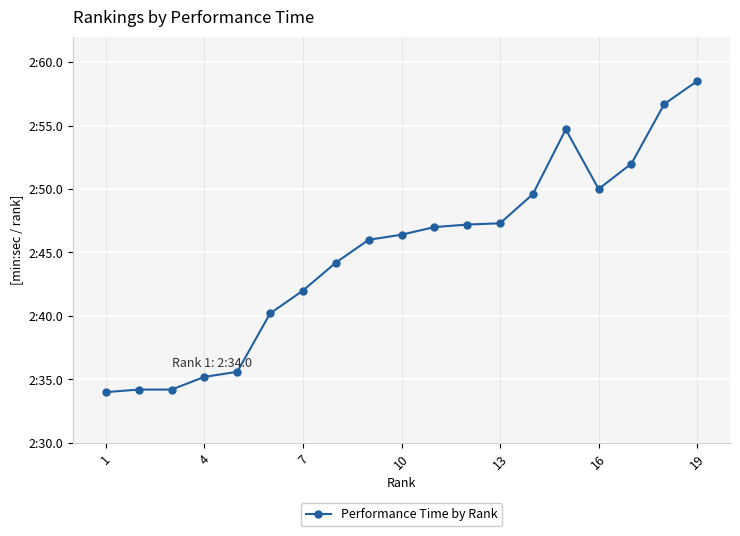

How many interior local valleys (lower than both neighbors) does the data have?

1